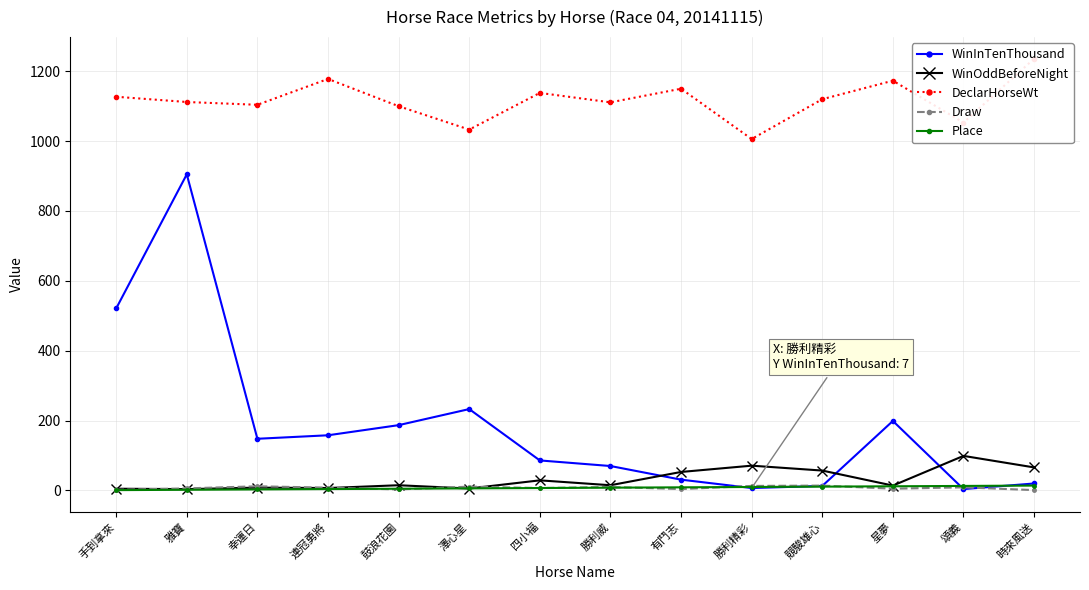

Where is the first local maximum for Draw?

幸運日